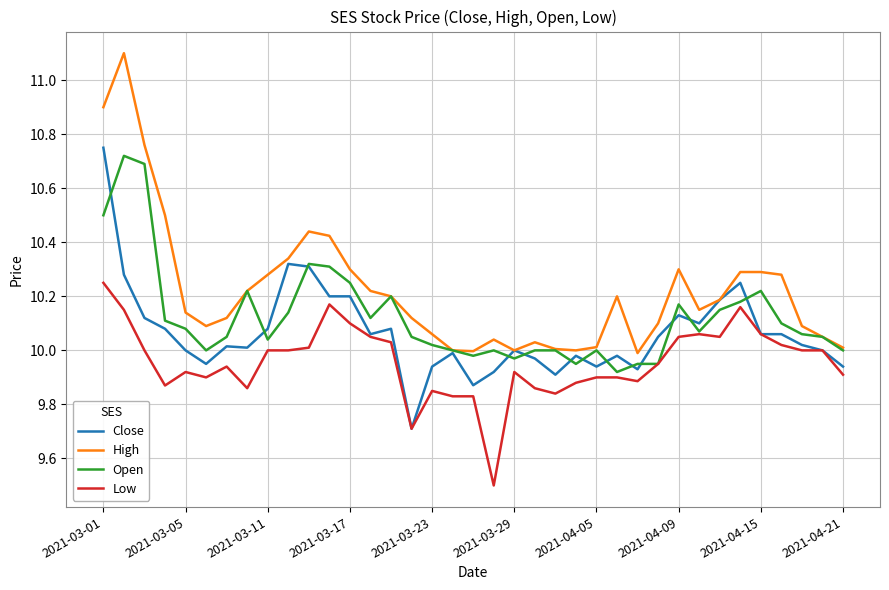

Which series has the largest total across all categories?

High